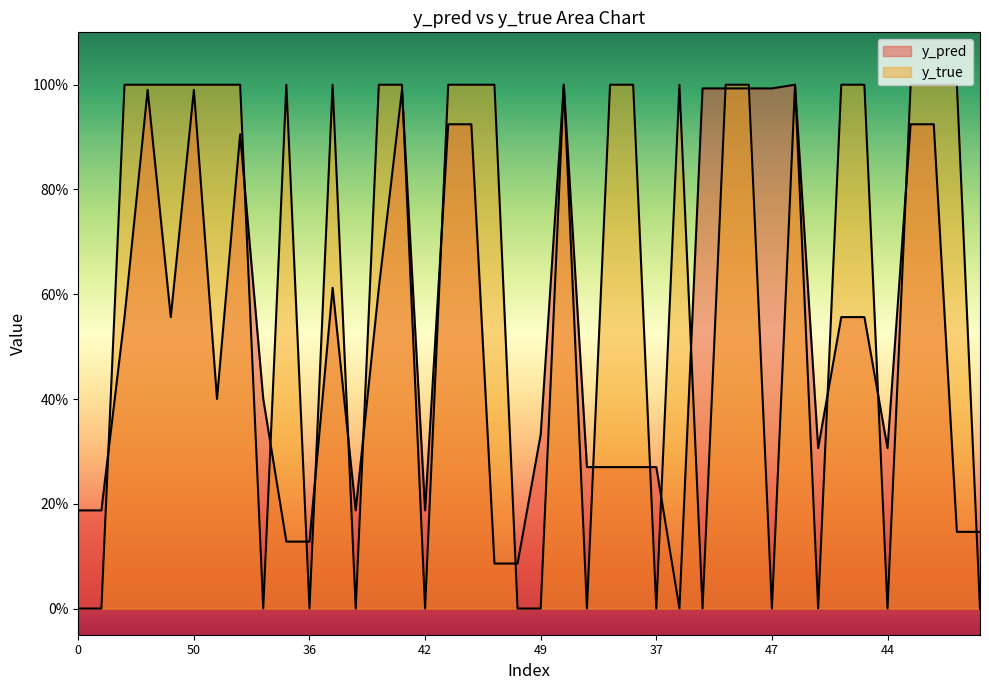

Rank the series by their average value, from highest to lowest.

y_true, y_pred